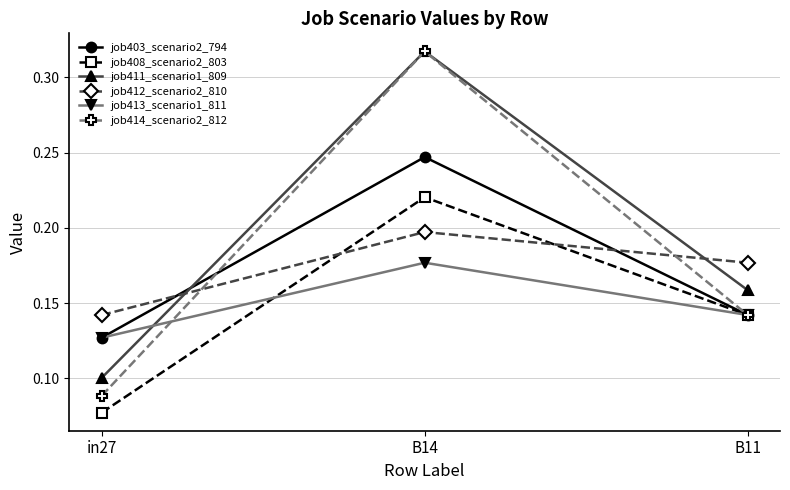

What is the label of the 2nd point from the right?

B14